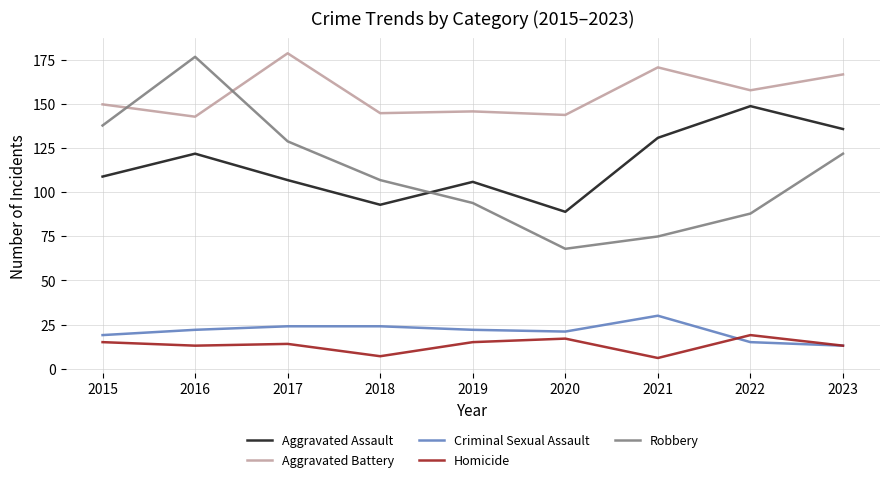

Read the Criminal Sexual Assault value at 2017, to the nearest 10.

20